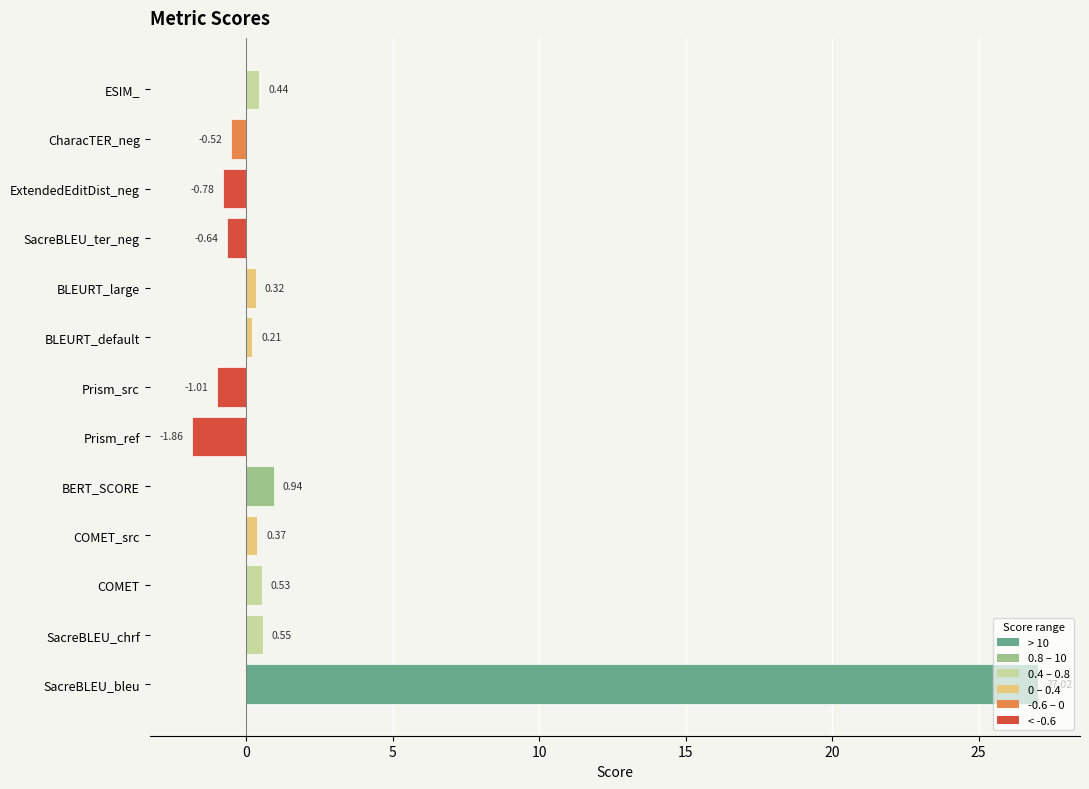

Where is the data nearest to the value 12?

BERT_SCORE